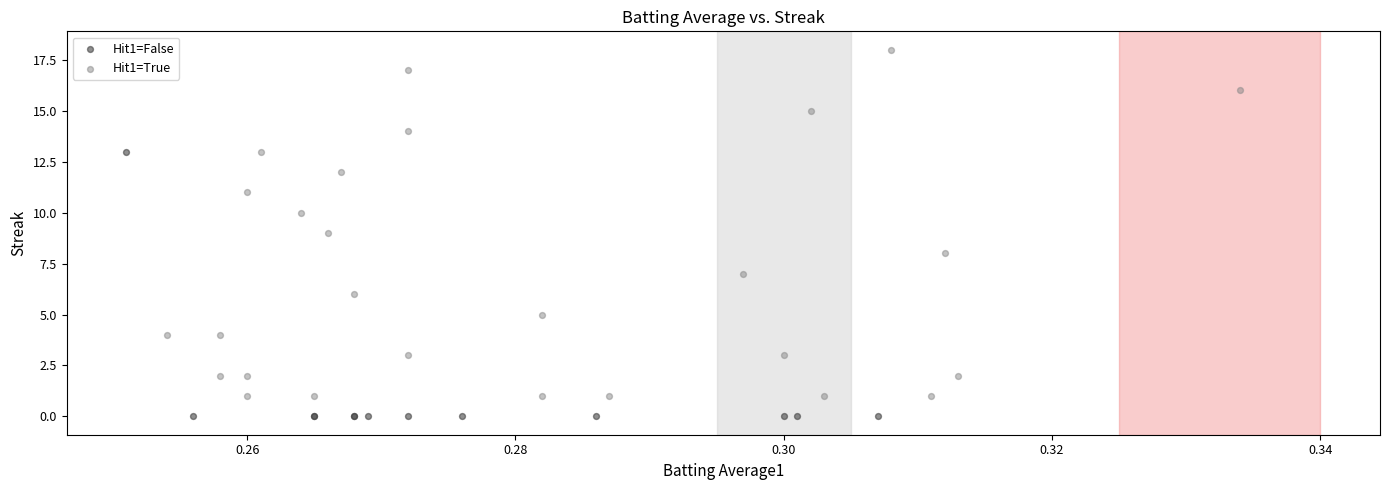

Which series has the widest spread of Y values?

Hit1=True